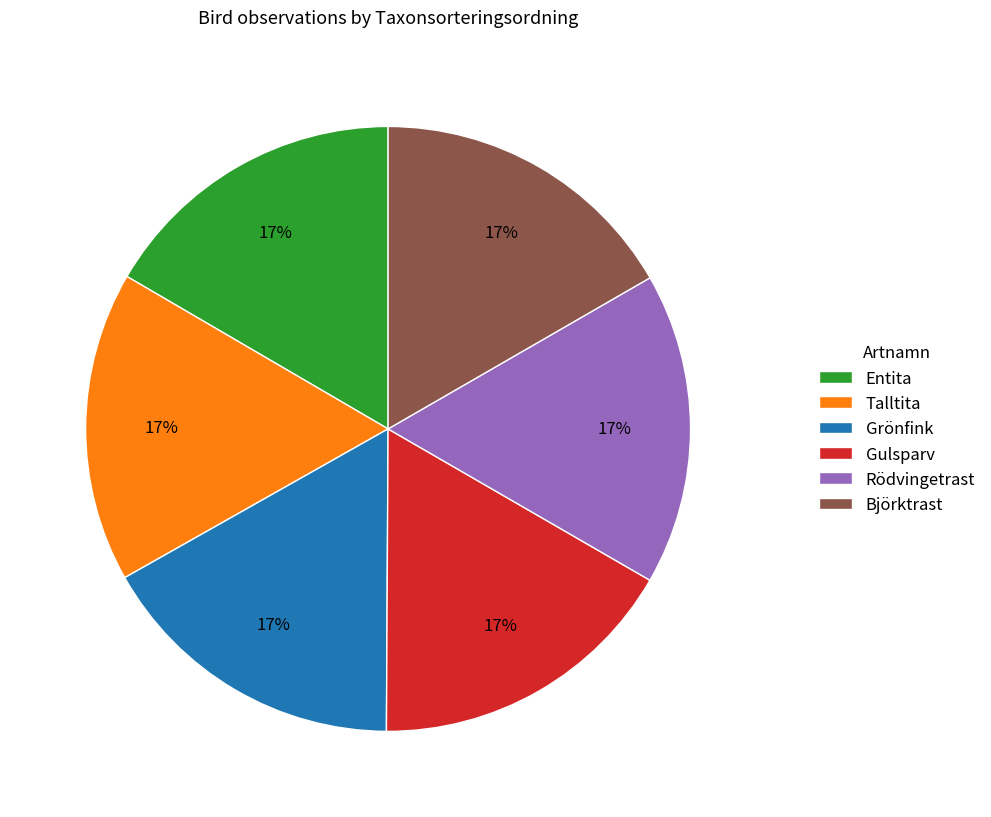

Combined, do Rödvingetrast and Gulsparv account for over 50%?

No